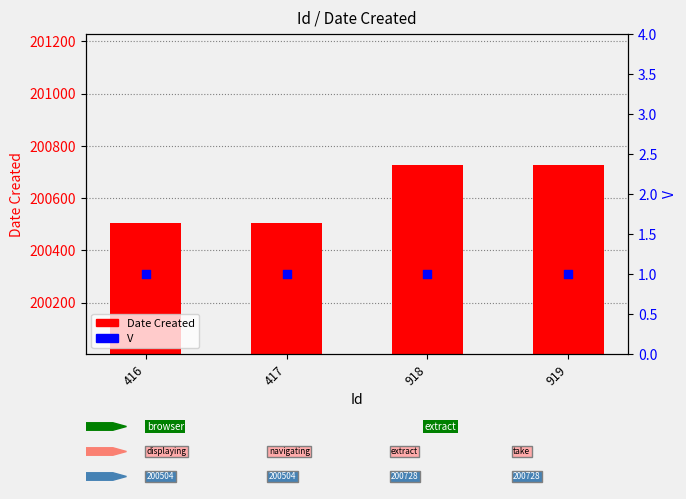

What are all the series names shown in the legend?

Date Created, V